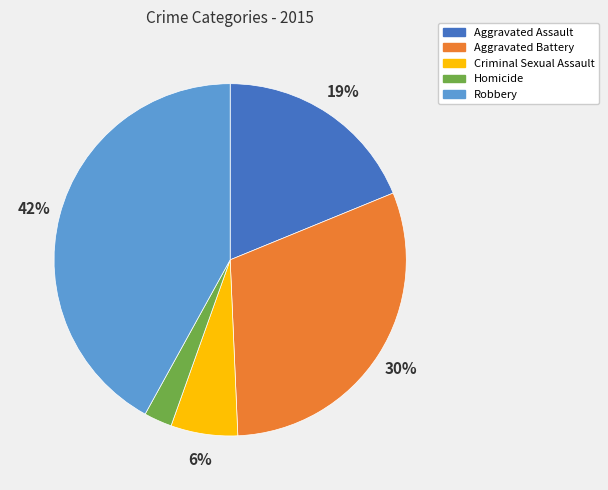

Do Criminal Sexual Assault and Homicide together represent more than half of the pie?

No